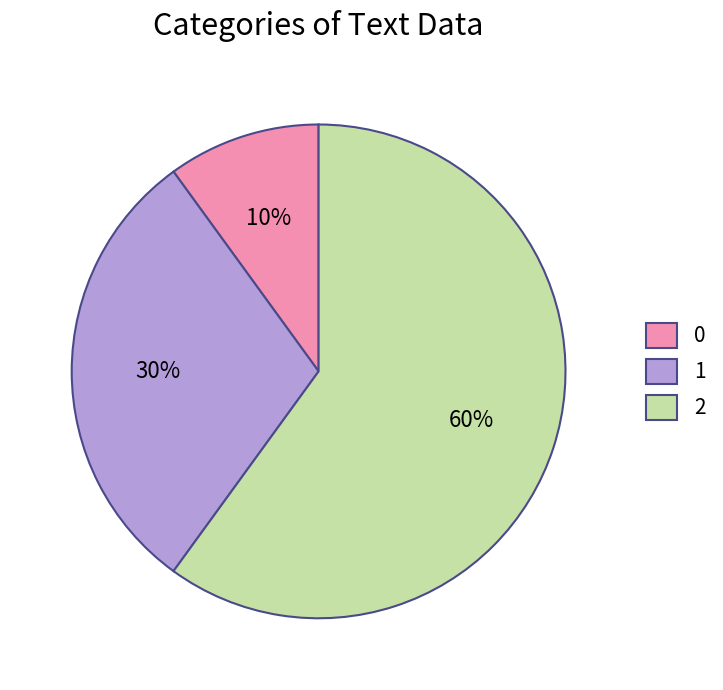

How many segments does this pie chart have?

3